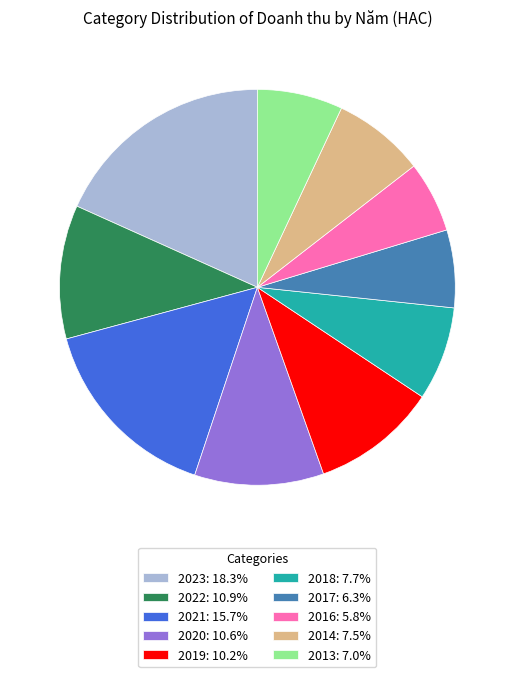

Which category has the biggest portion of the pie?

2023